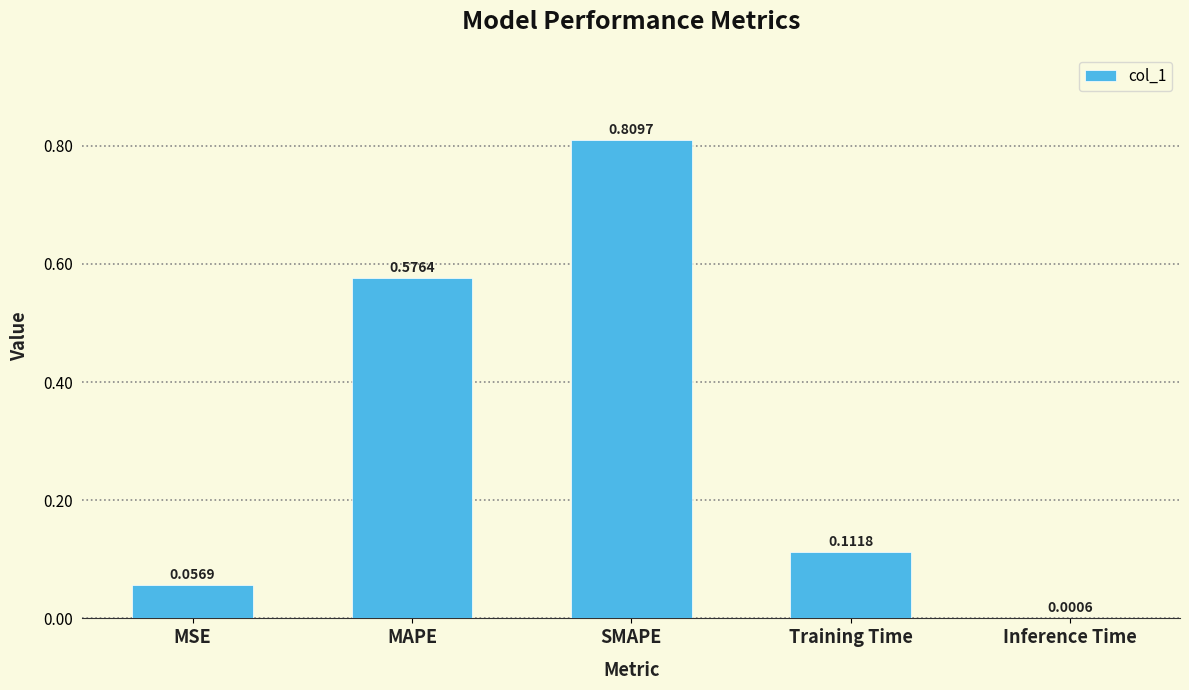

Does the chart contain stacked bars?

No